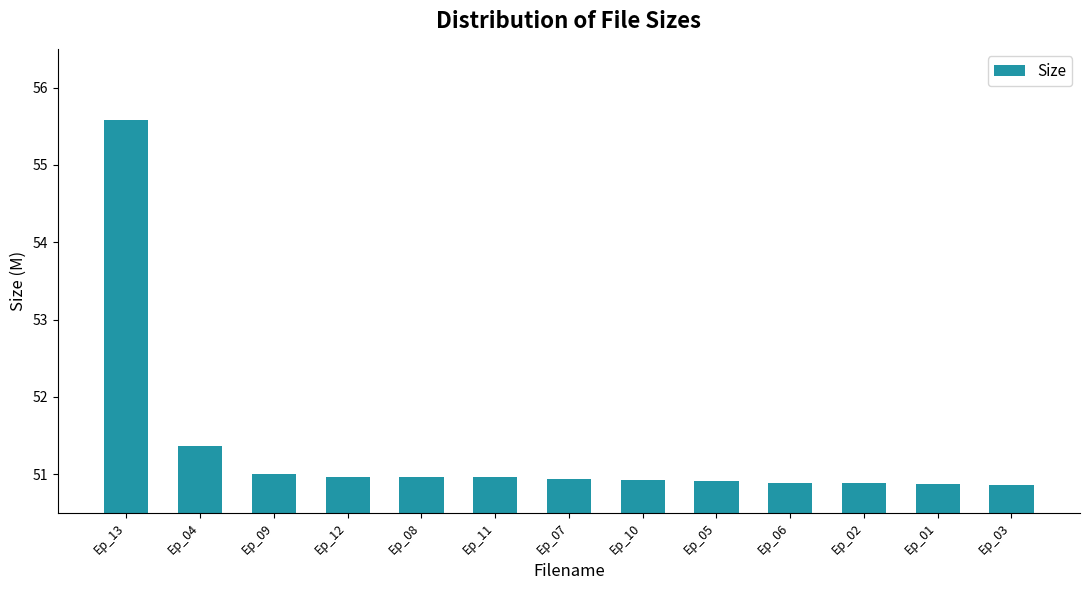

What position from the left is Ep_10?

8